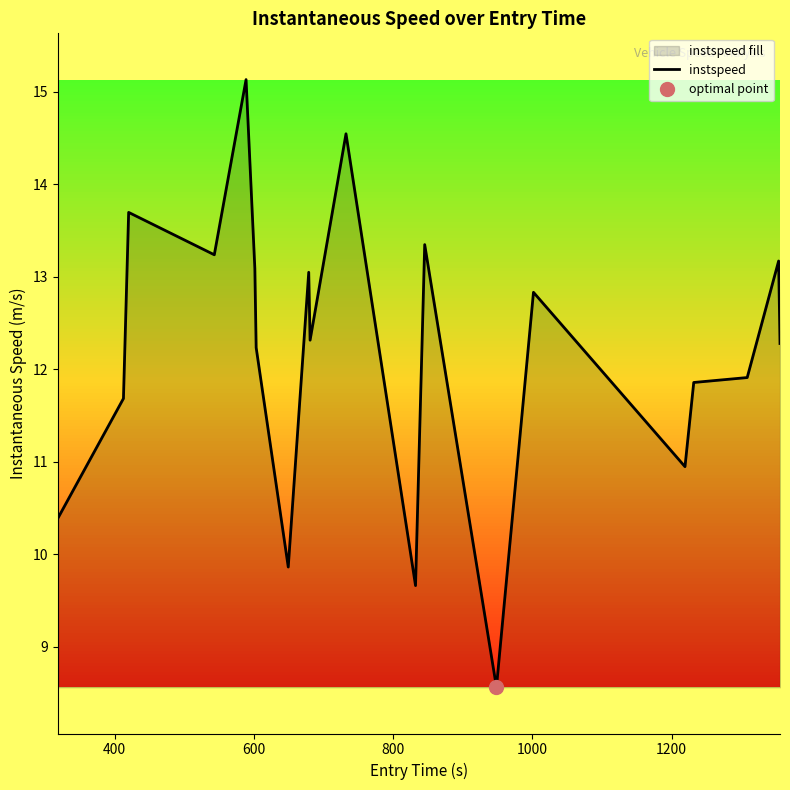

What is the maximum value for instspeed?

15.1